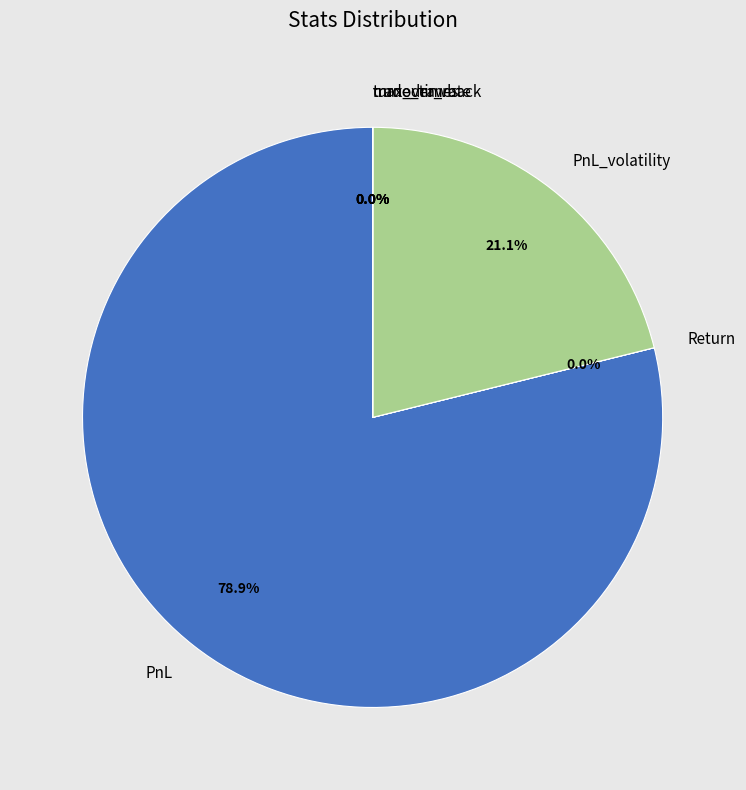

True or false: PnL accounts for 93% of the total.

False